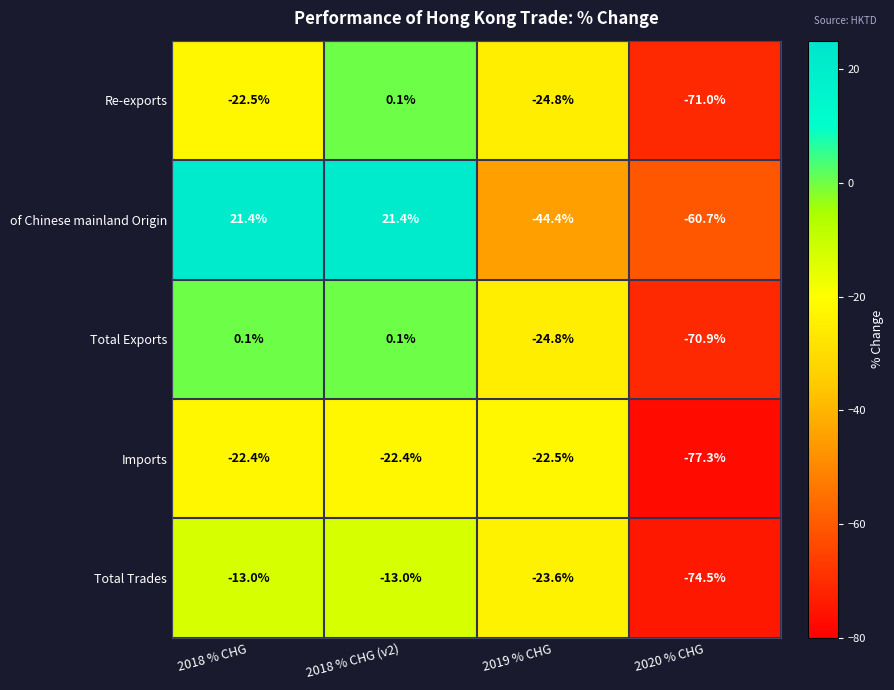

Which category has the lowest value across all series?

2020 % CHG